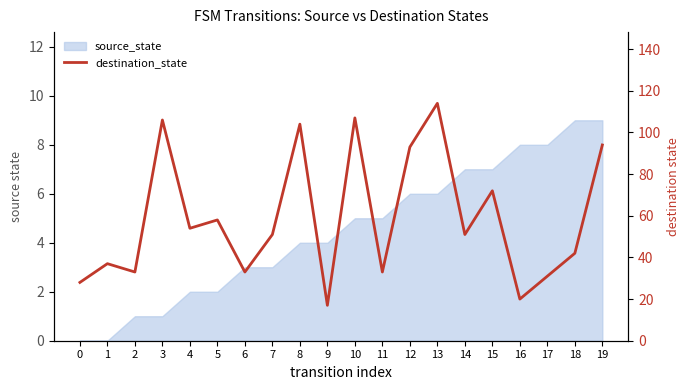

What is the change in value from 15 to 17?

-41